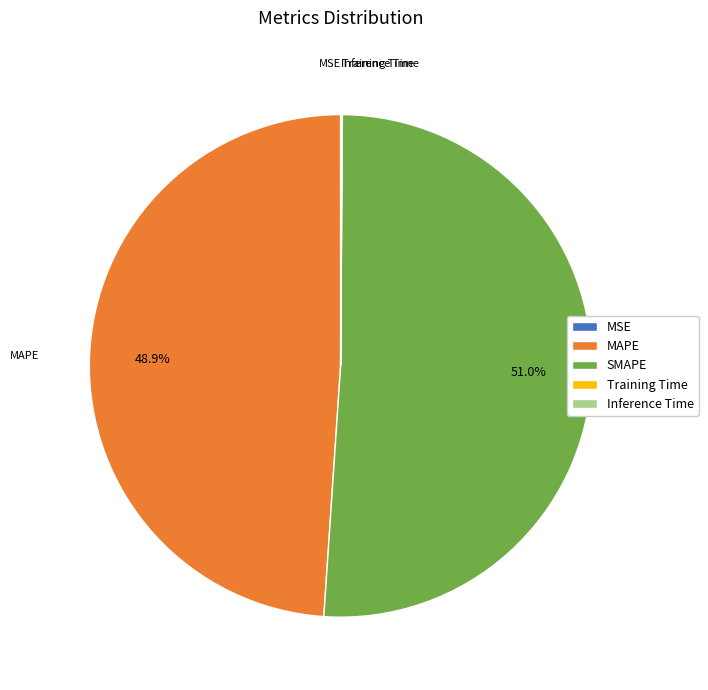

Which slice is the largest?

SMAPE